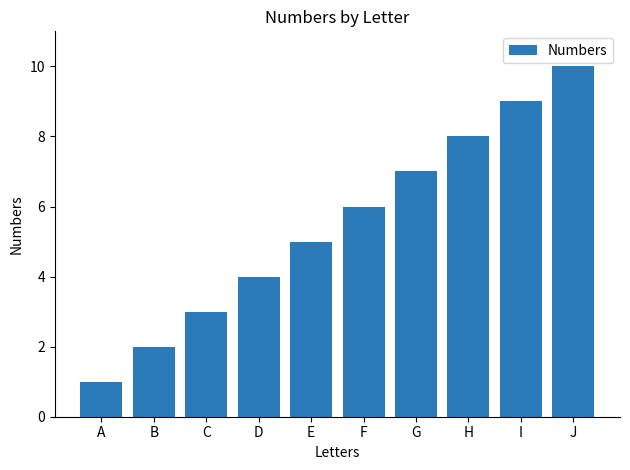

True or false: the data shows 8 at H.

True